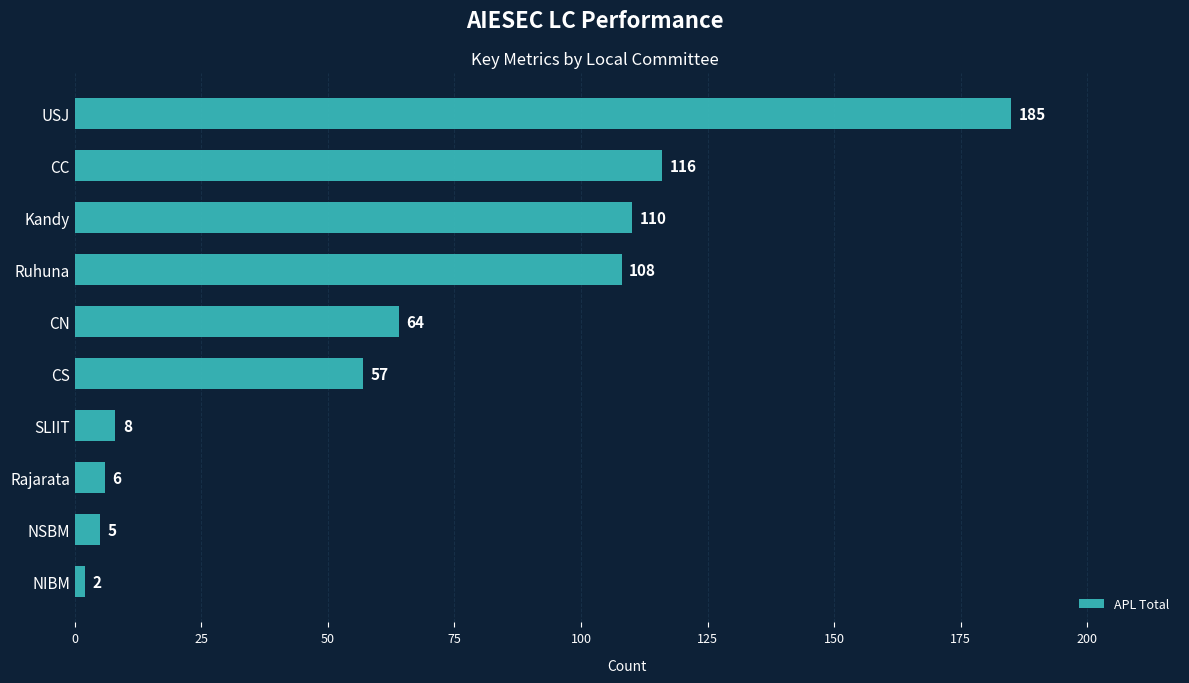

True or false: the data shows 8 at SLIIT.

True